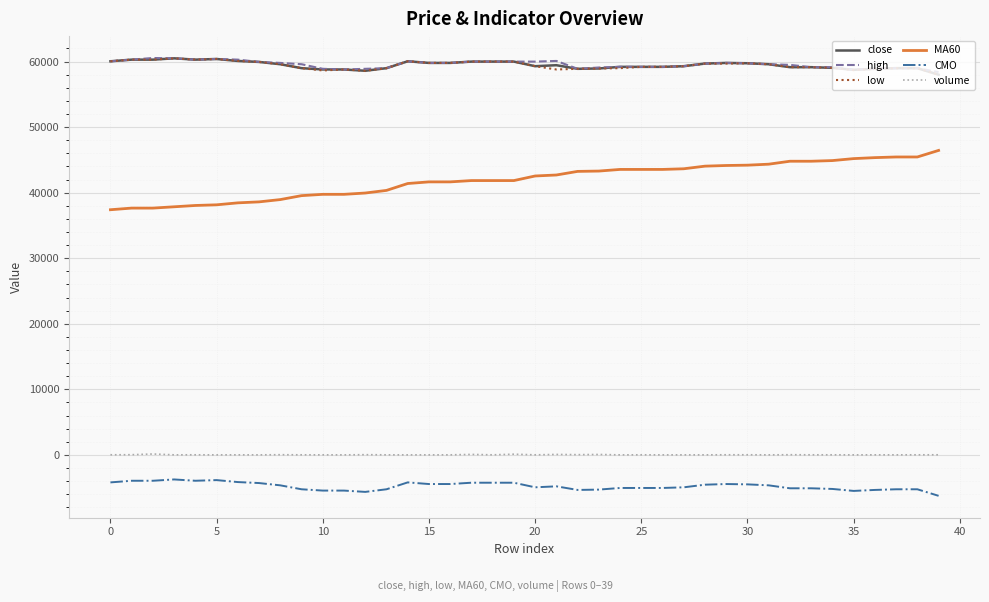

What is the smallest value displayed?

-6250.0